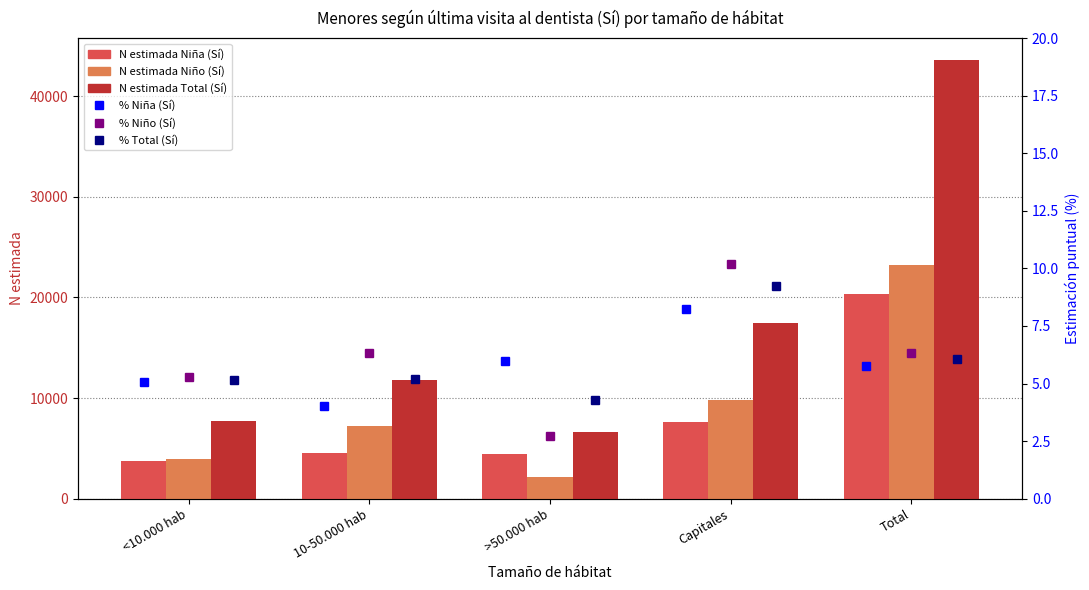

Are the bars horizontal?

No